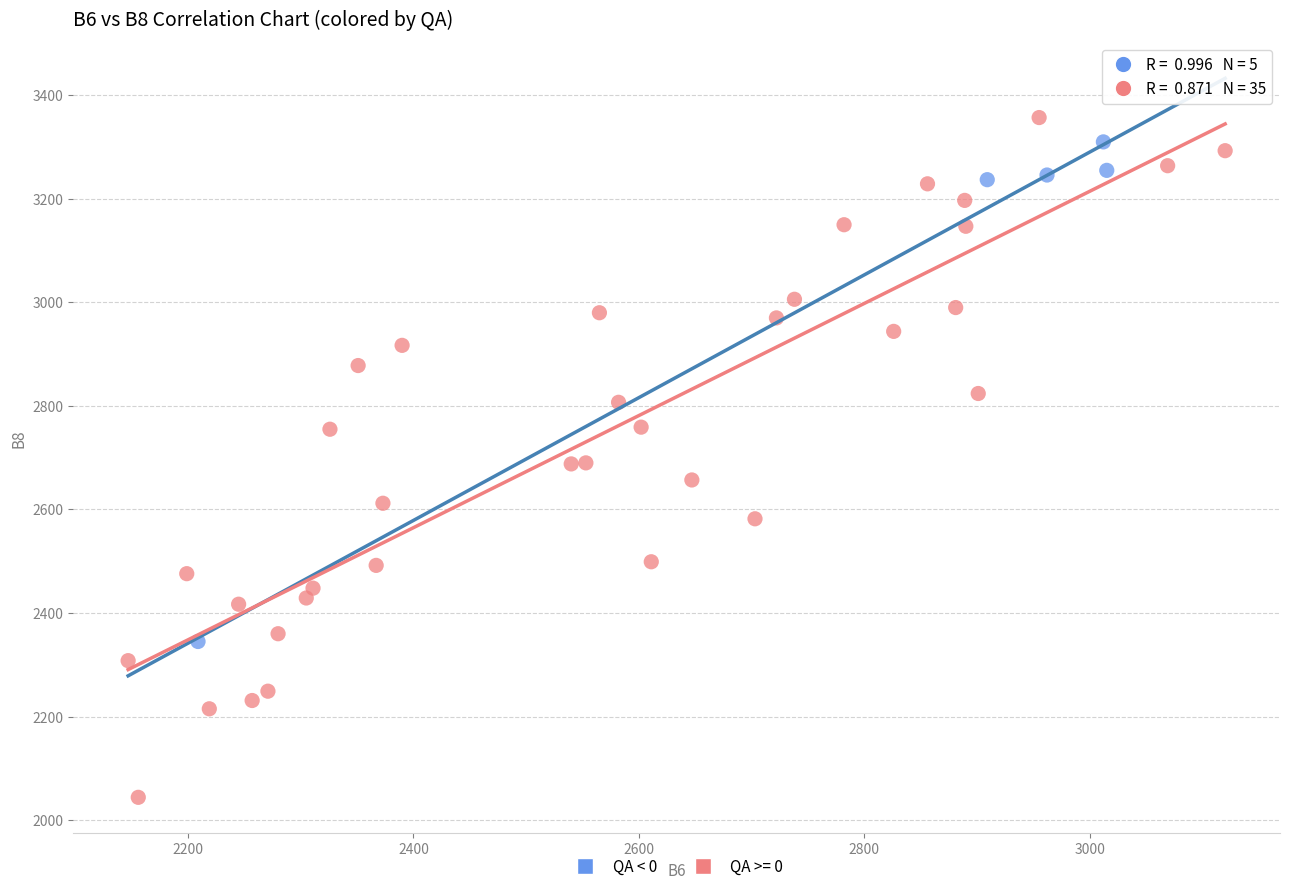

Which series has the widest spread of Y values?

QA >= 0